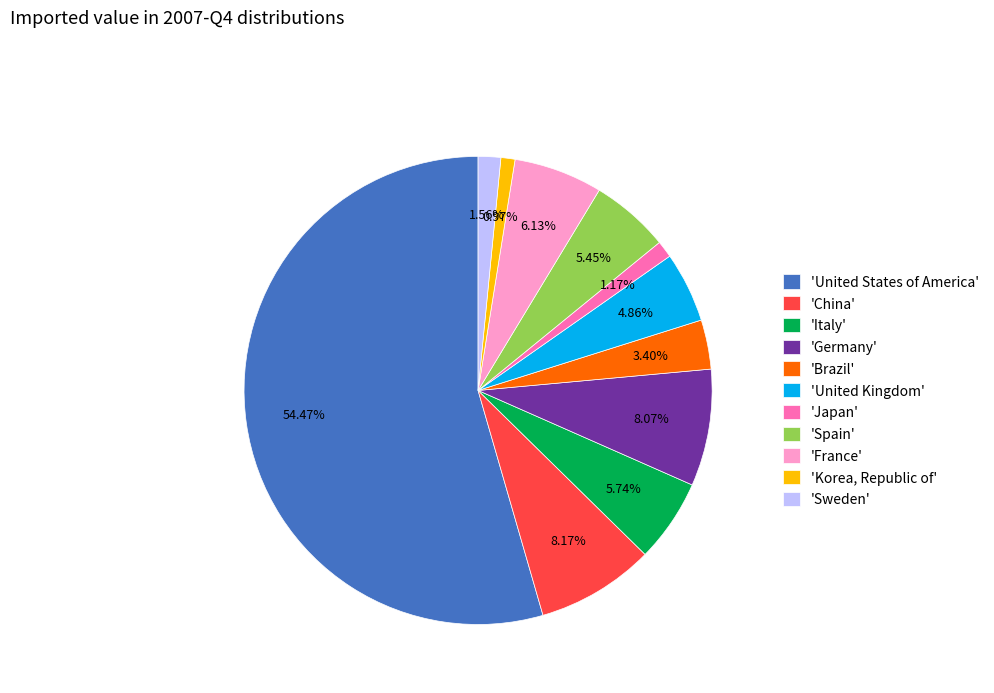

Do 'Sweden' and 'Germany' together represent more than half of the pie?

No